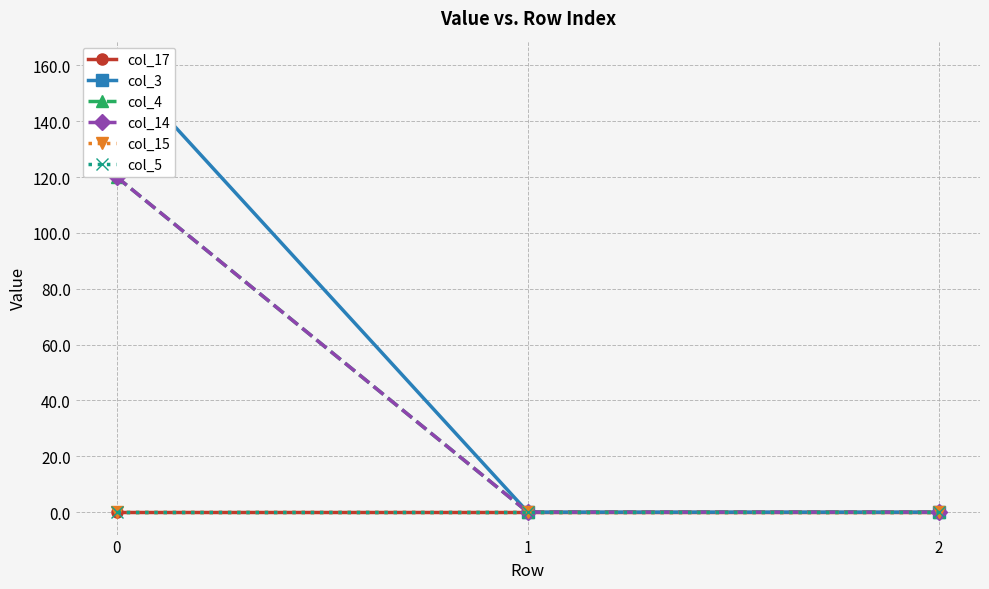

Does the chart display data point markers on the line(s)?

Yes